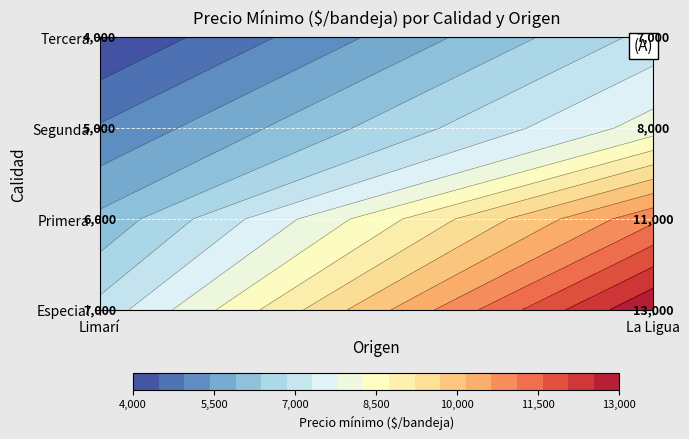

Which series changed the most between Limarí and La Ligua?

Especial